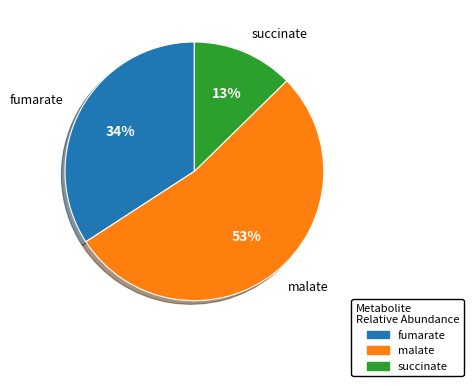

Does any single category account for the majority?

Yes